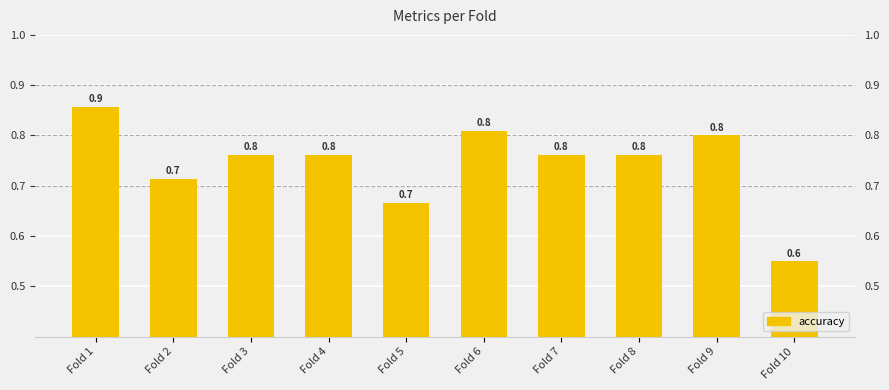

What is the sum of all values?

7.4